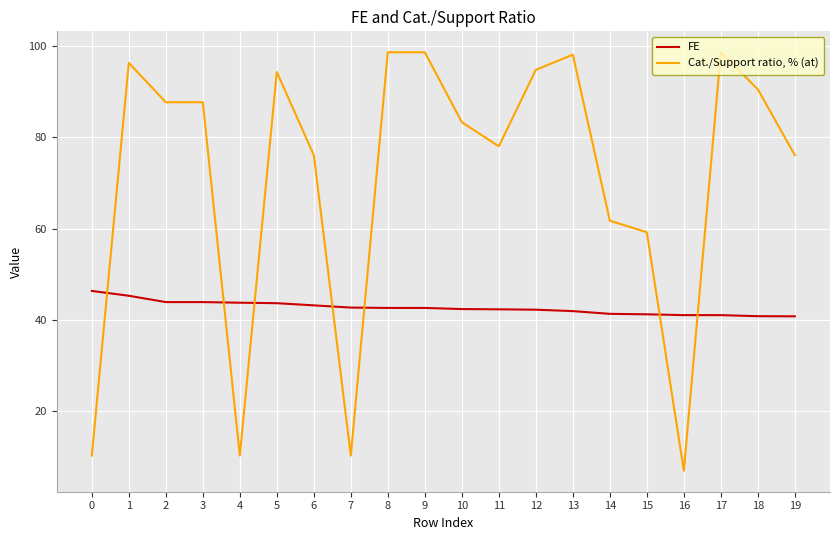

What is the total value across all series at 5?

138.0